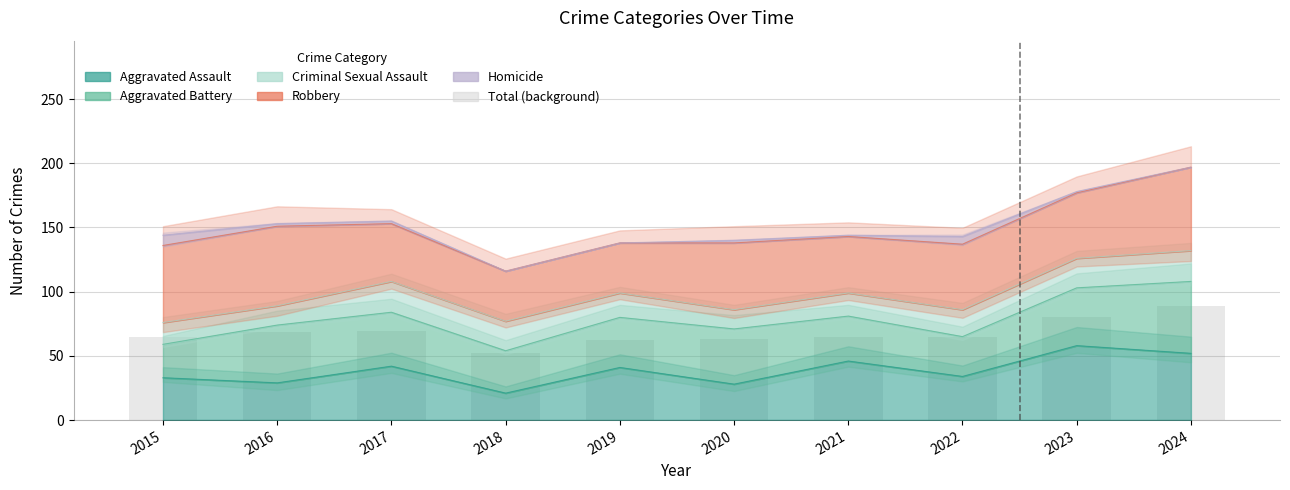

How many bars are there in total?

10